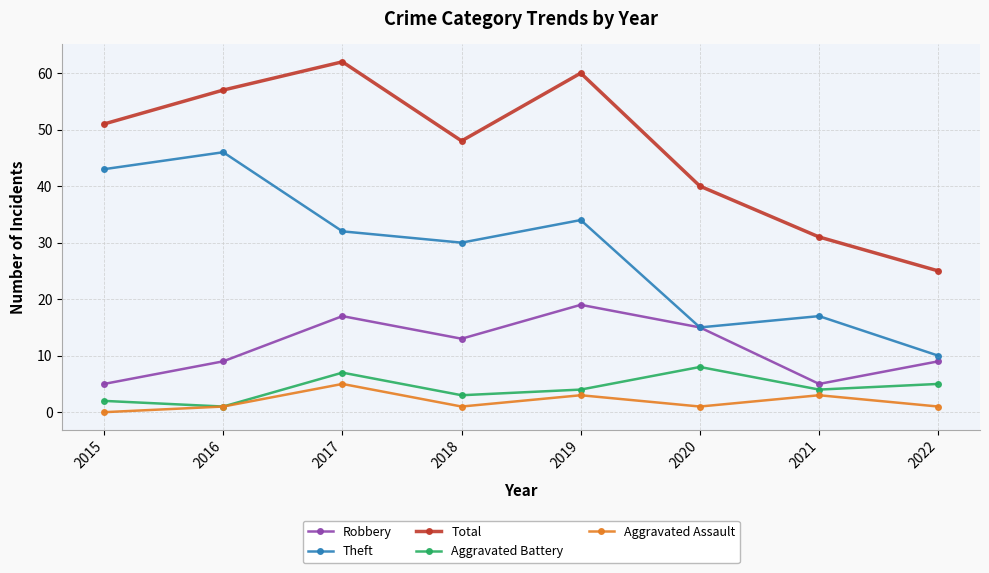

The value of Total at 2016 is 57. True or false?

True